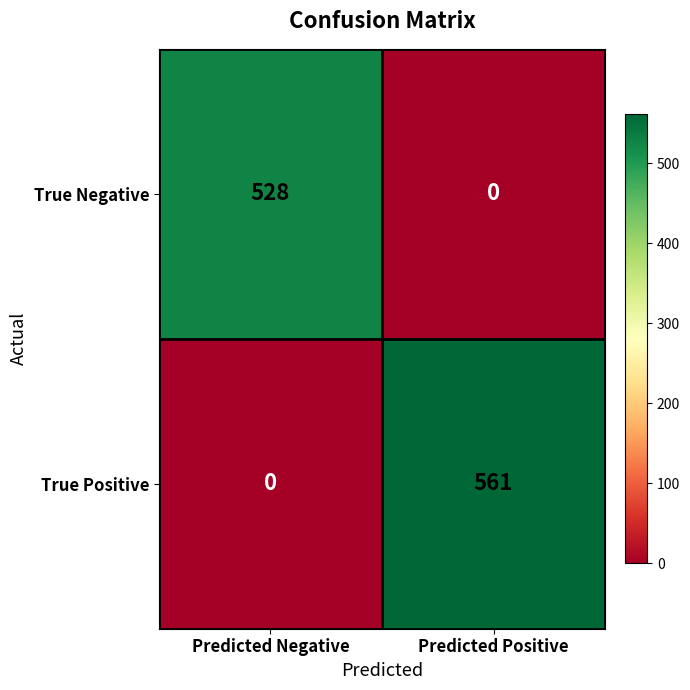

Which series has the widest spread of values?

True Positive